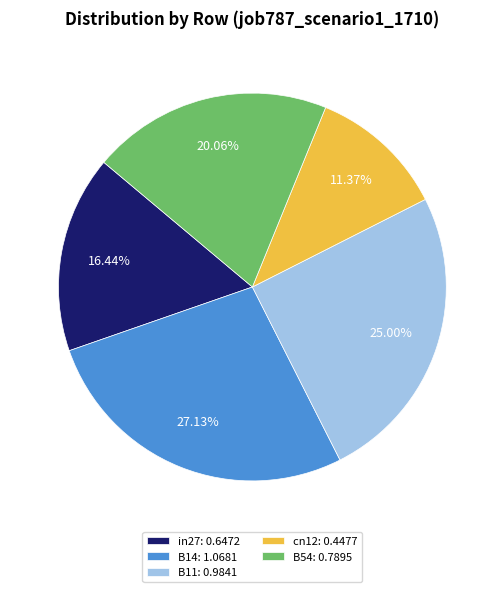

What percentage is the B54 slice, to the nearest percent?

20%